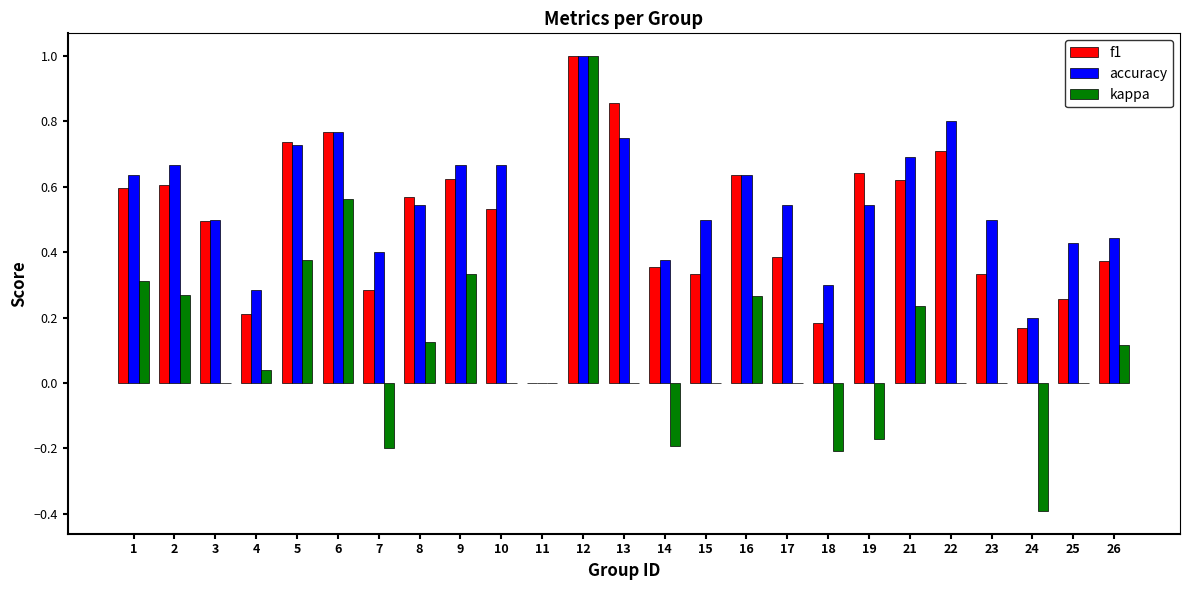

Which series changed the most between 5 and 7?

kappa